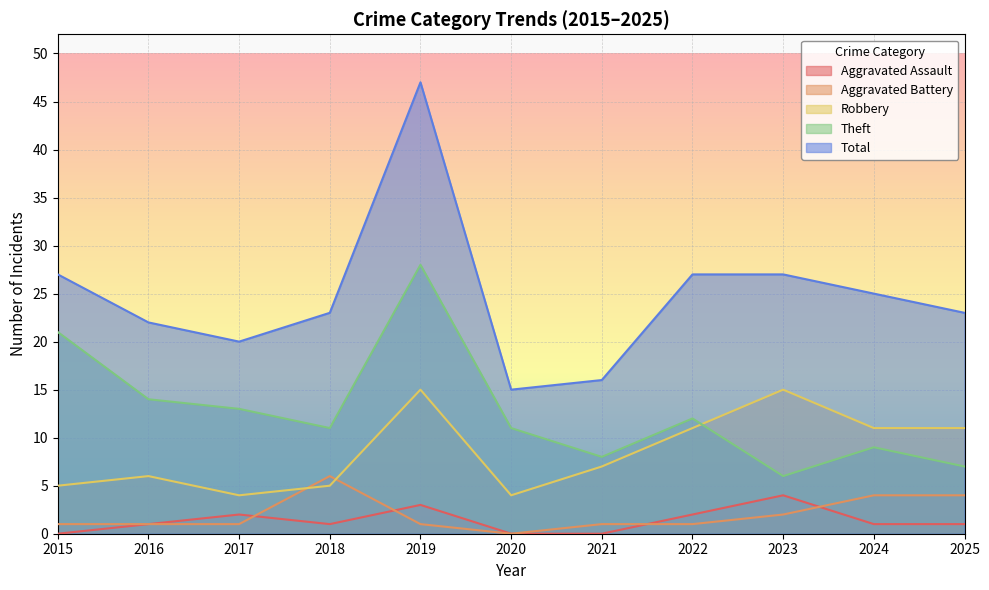

What is the difference between the maximum and minimum values in the Aggravated Battery series?

6